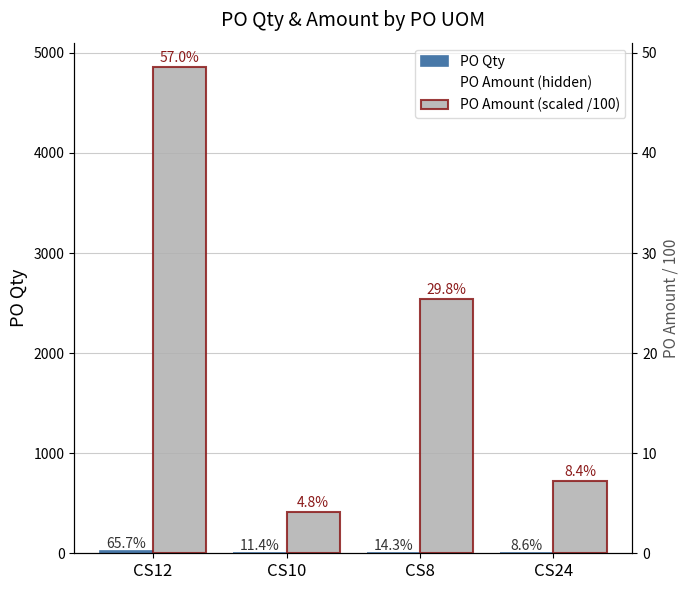

Between CS12 and CS10, which series saw the biggest shift?

PO Amount (hidden)